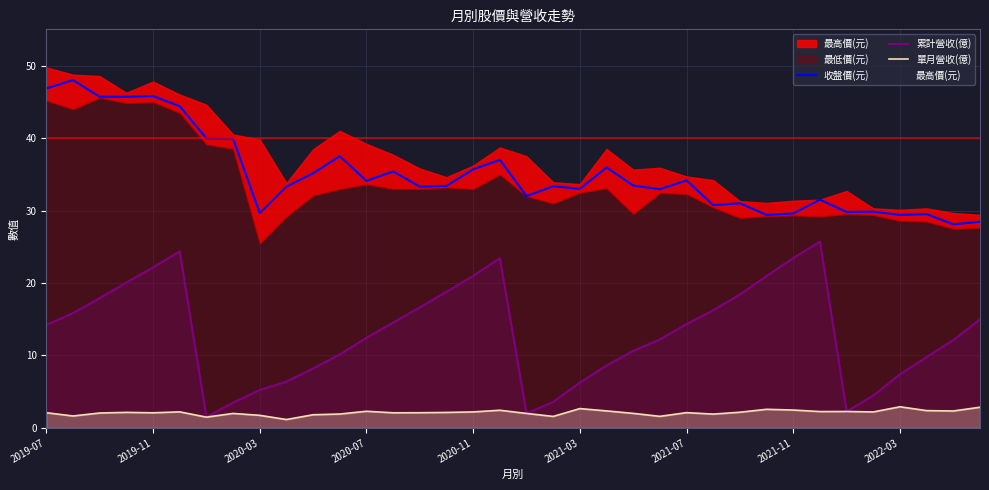

What is the difference between the maximum and second lowest values in the 最高價(元) series?

20.1